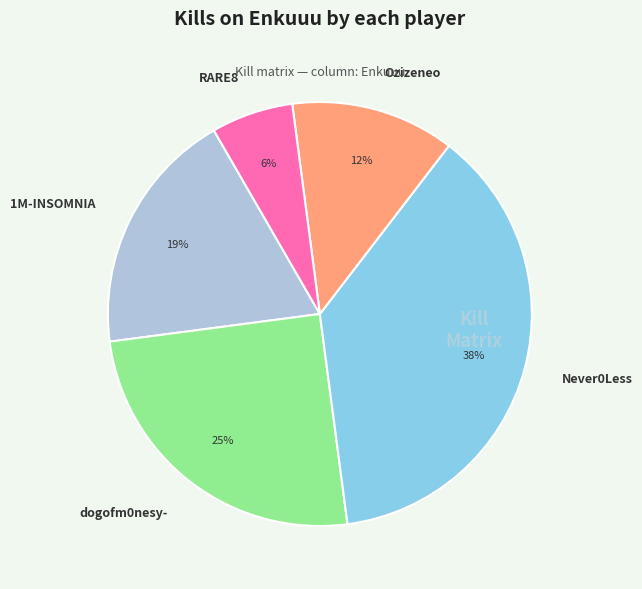

To the nearest percent, what is the average slice percentage?

20%